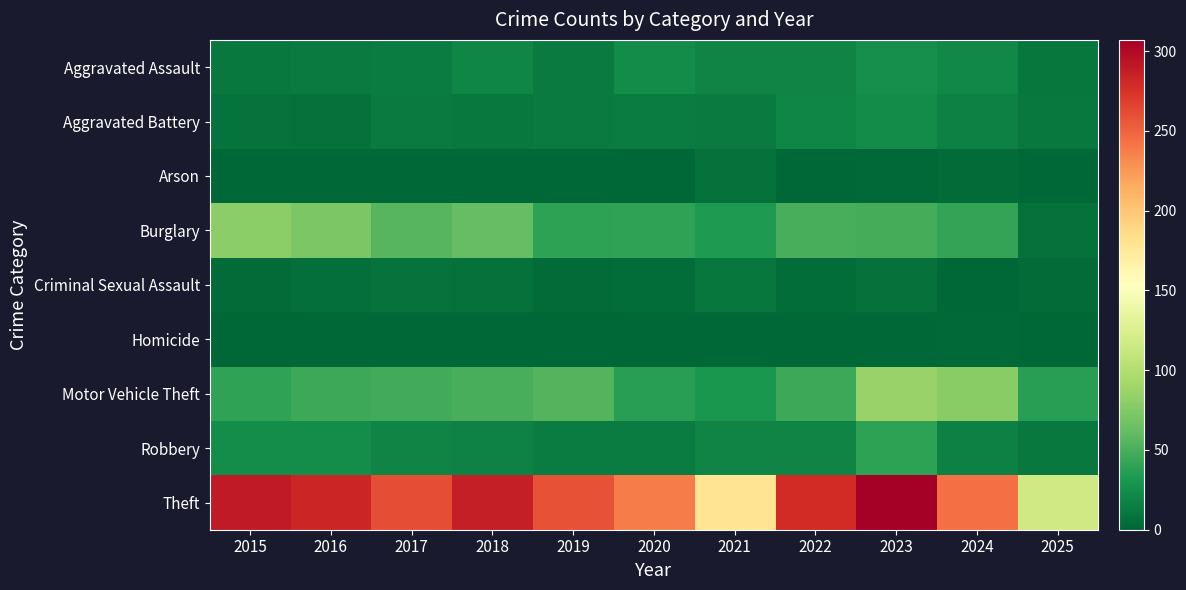

Reading right to left, what are all the values shown in this chart?

Aggravated Assault: 2025=10	2024=21	2023=26	2022=19	2021=18	2020=23	2019=12	2018=20	2017=14	2016=12	2015=11
Aggravated Battery: 2025=11	2024=16	2023=23	2022=20	2021=12	2020=14	2019=12	2018=11	2017=13	2016=6	2015=8
Arson: 2025=0	2024=3	2023=2	2022=0	2021=6	2020=0	2019=1	2018=0	2017=1	2016=0	2015=1
Burglary: 2025=7	2024=41	2023=49	2022=50	2021=33	2020=40	2019=39	2018=62	2017=56	2016=73	2015=80
Criminal Sexual Assault: 2025=3	2024=0	2023=6	2022=4	2021=10	2020=4	2019=3	2018=7	2017=8	2016=5	2015=3
Homicide: 2025=0	2024=2	2023=0	2022=1	2021=1	2020=0	2019=0	2018=1	2017=1	2016=1	2015=1
Motor Vehicle Theft: 2025=36	2024=79	2023=86	2022=45	2021=30	2020=37	2019=54	2018=50	2017=47	2016=45	2015=40
Robbery: 2025=11	2024=16	2023=39	2022=18	2021=19	2020=14	2019=14	2018=17	2017=18	2016=24	2015=24
Theft: 2025=117	2024=244	2023=307	2022=279	2021=179	2020=238	2019=259	2018=287	2017=261	2016=283	2015=290